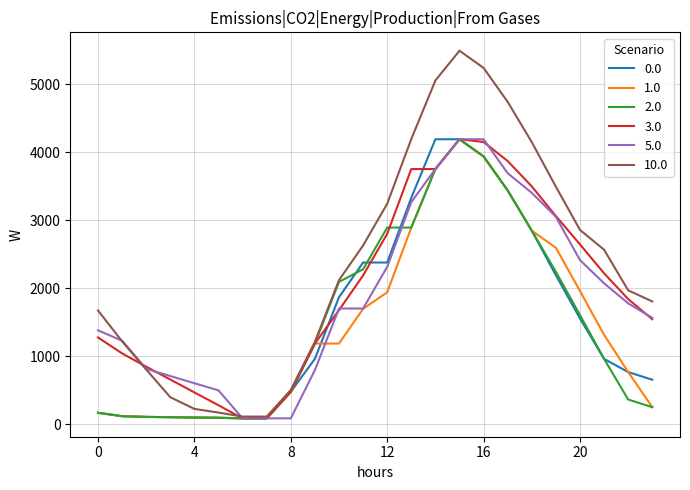

Which series has the widest spread of values?

10.0